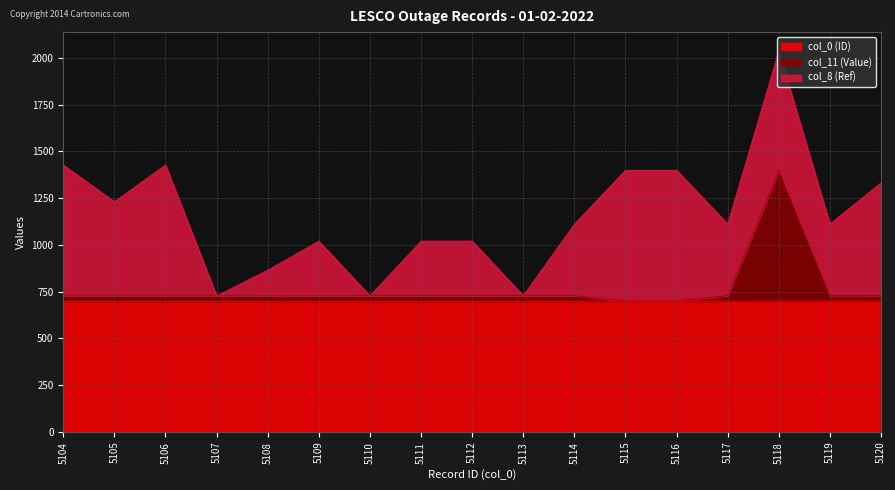

What is the average value of the col_0 (ID) series?

698.9